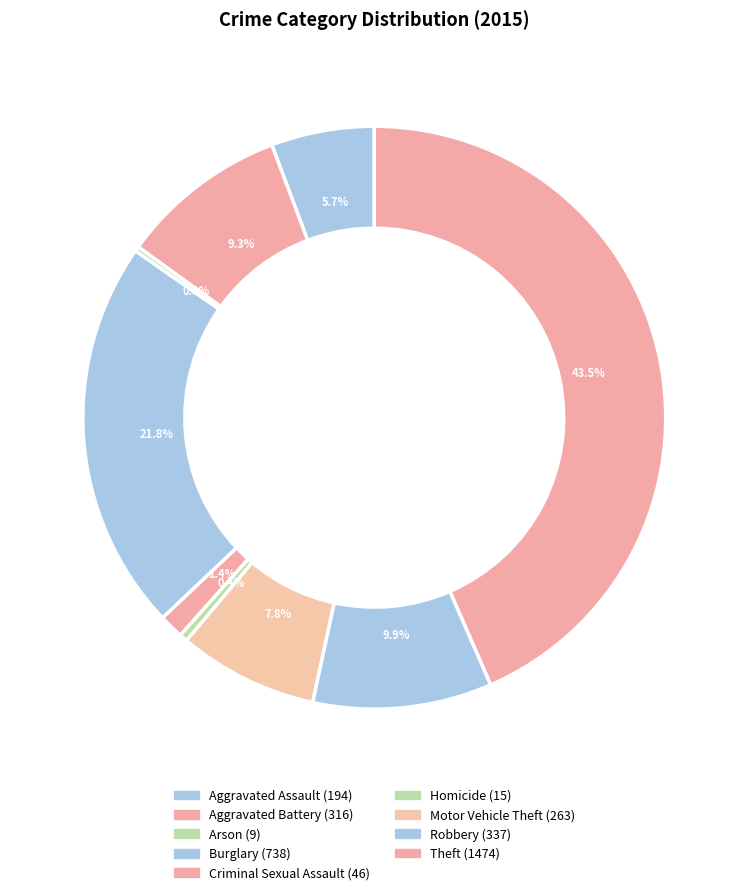

To the nearest percent, what is the difference between the largest and smallest slice percentages?

43%